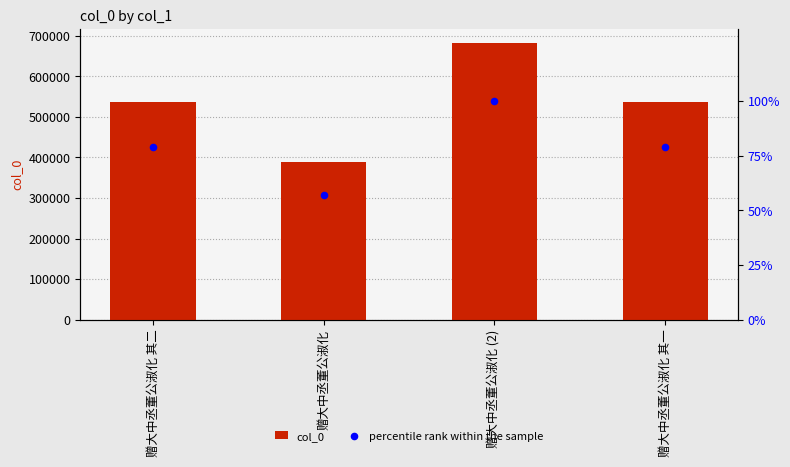

Which series has the largest total across all categories?

col_0